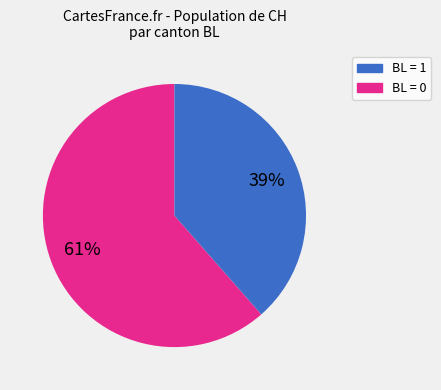

Does any single category account for the majority?

Yes